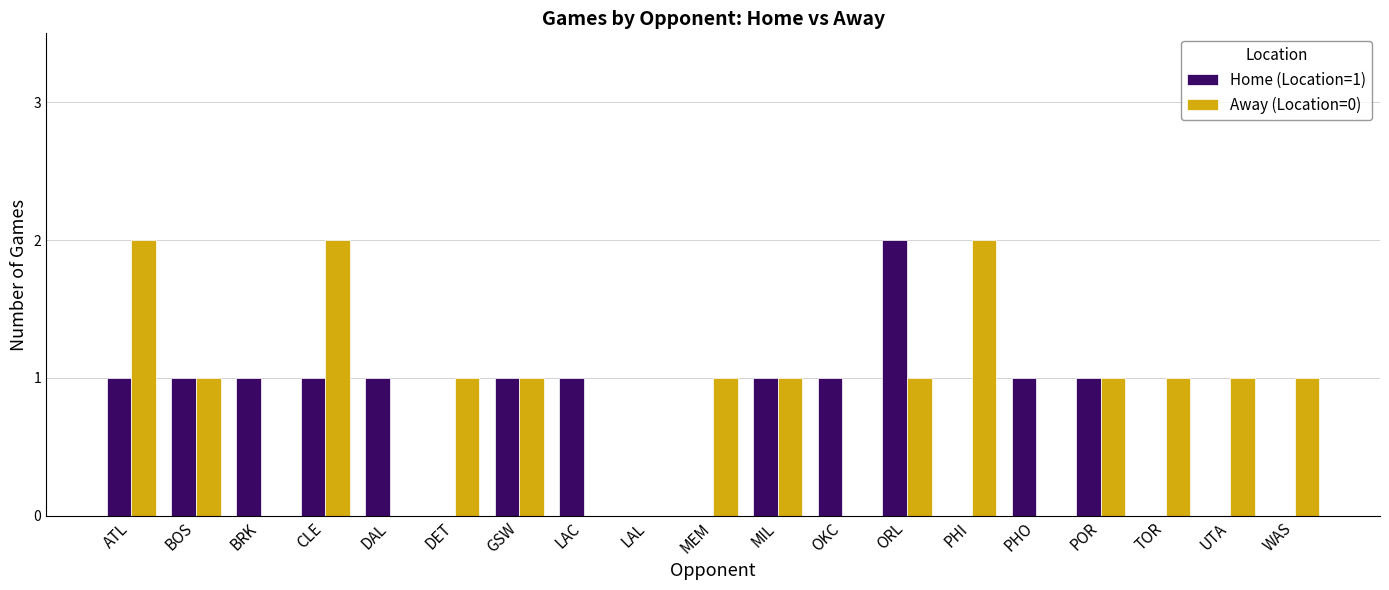

Between BOS and DET, which series saw the biggest shift?

Home (Location=1)